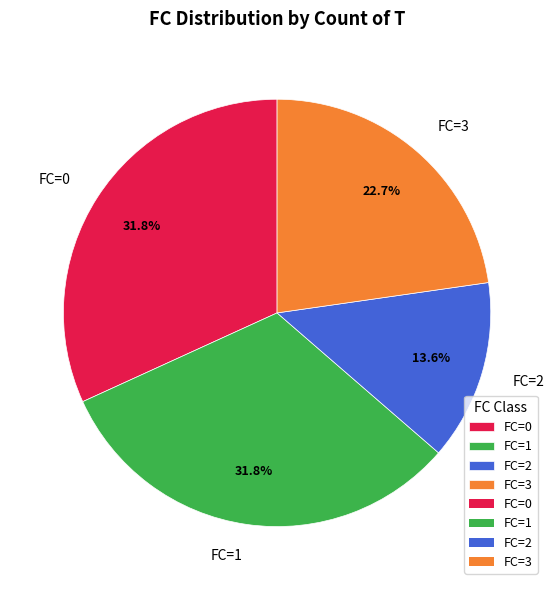

True or false: FC=0 accounts for 17% of the total.

False